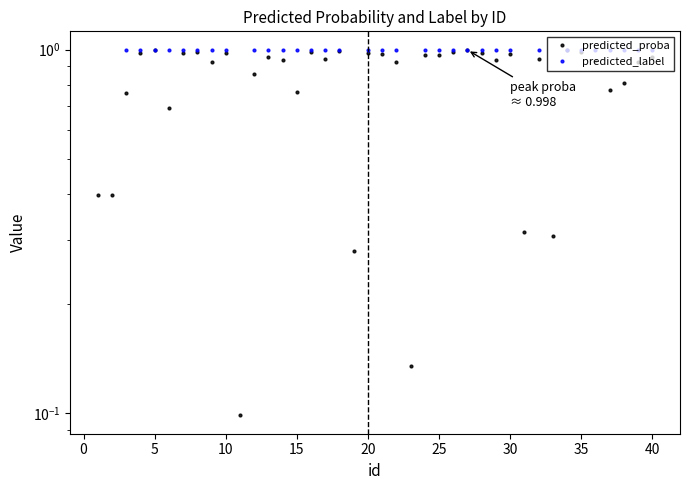

What is the average value of the predicted_proba series?

0.8